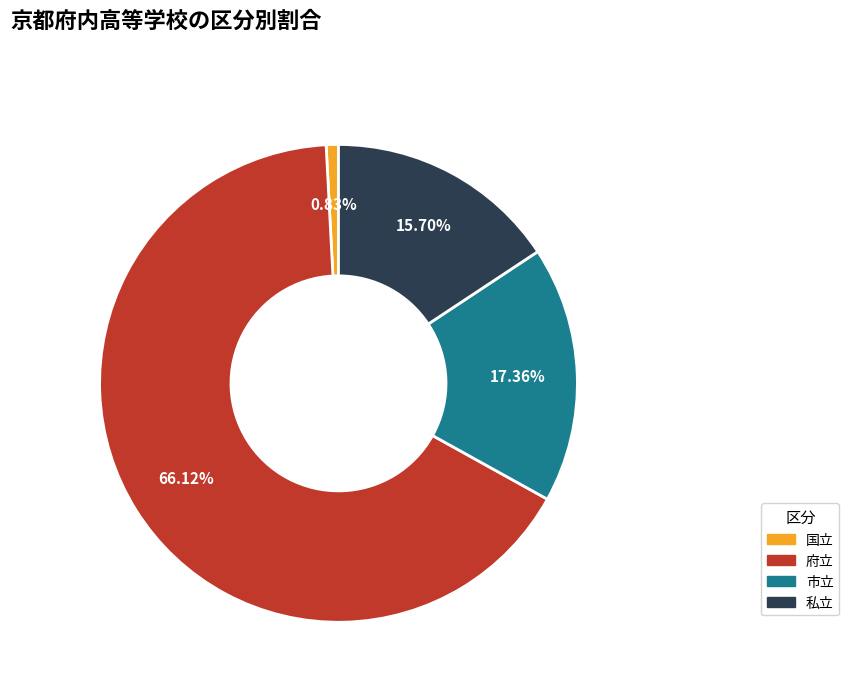

Which category has the smallest portion of the pie?

国立